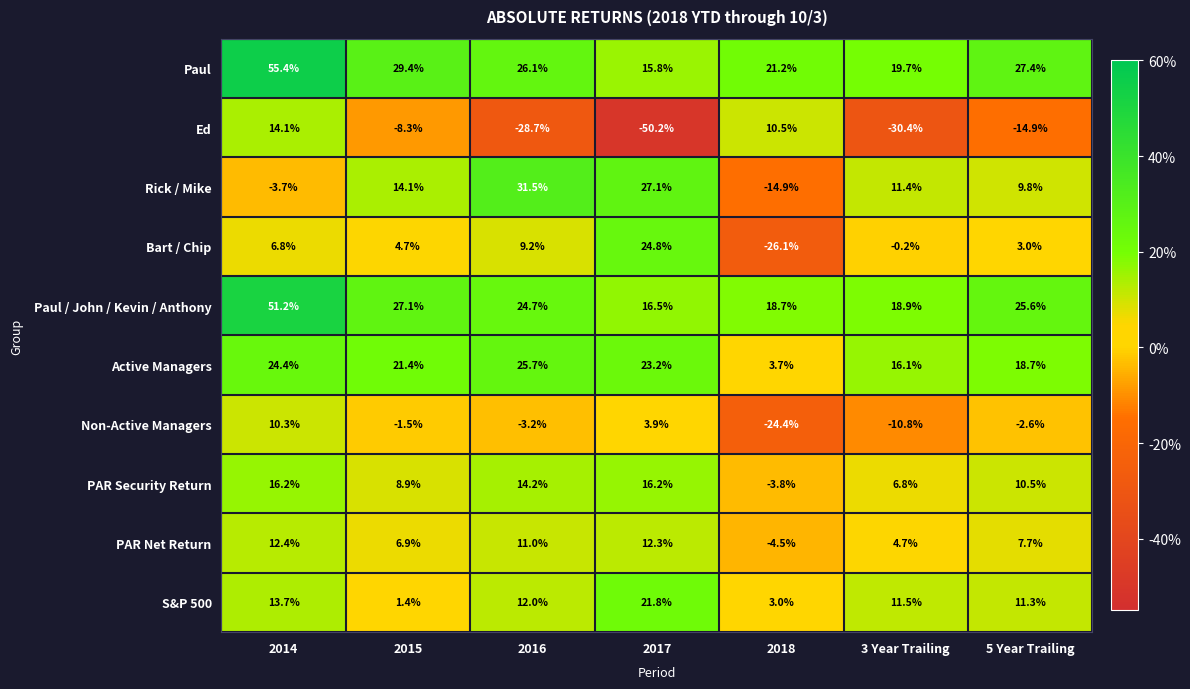

What is the total value across all series at 2015?

104.1